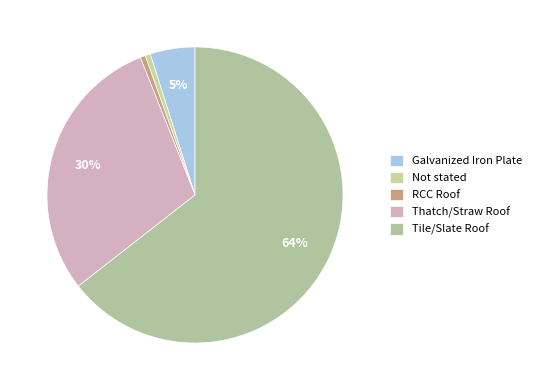

Which category has the biggest portion of the pie?

Tile/Slate Roof